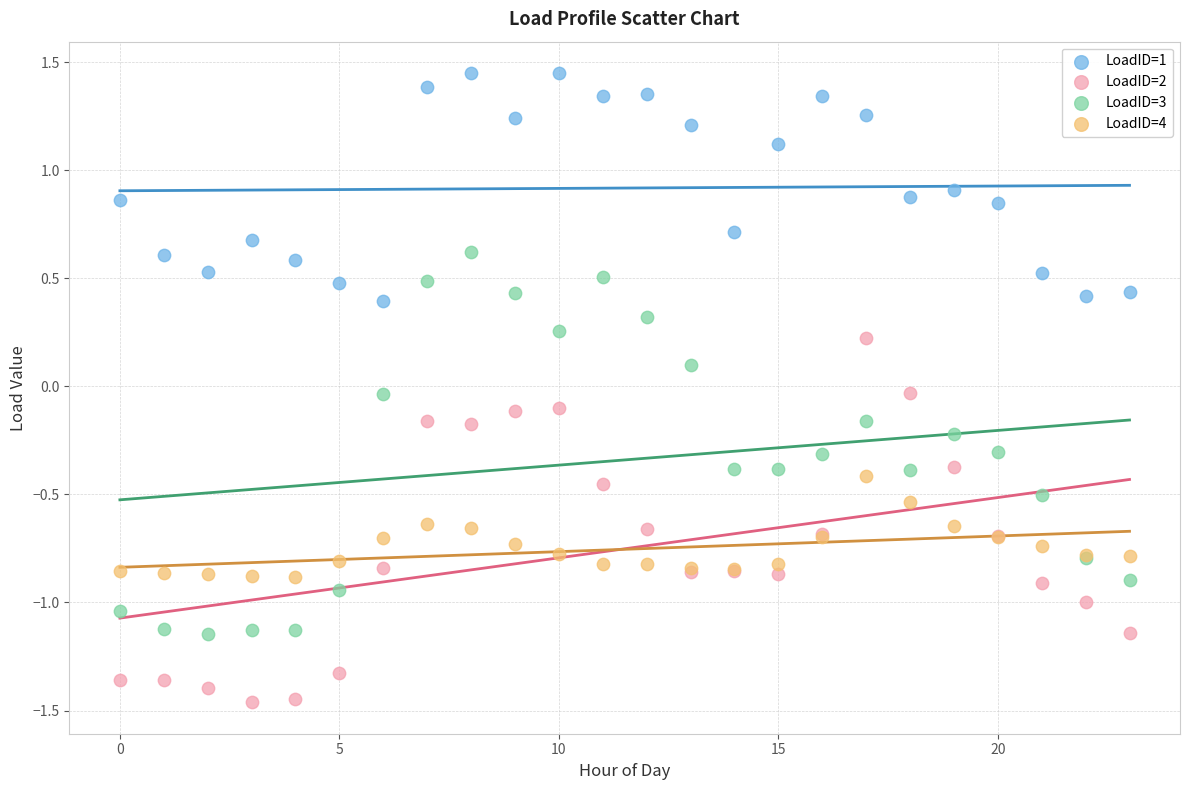

Which series contains the highest Y value?

LoadID=1